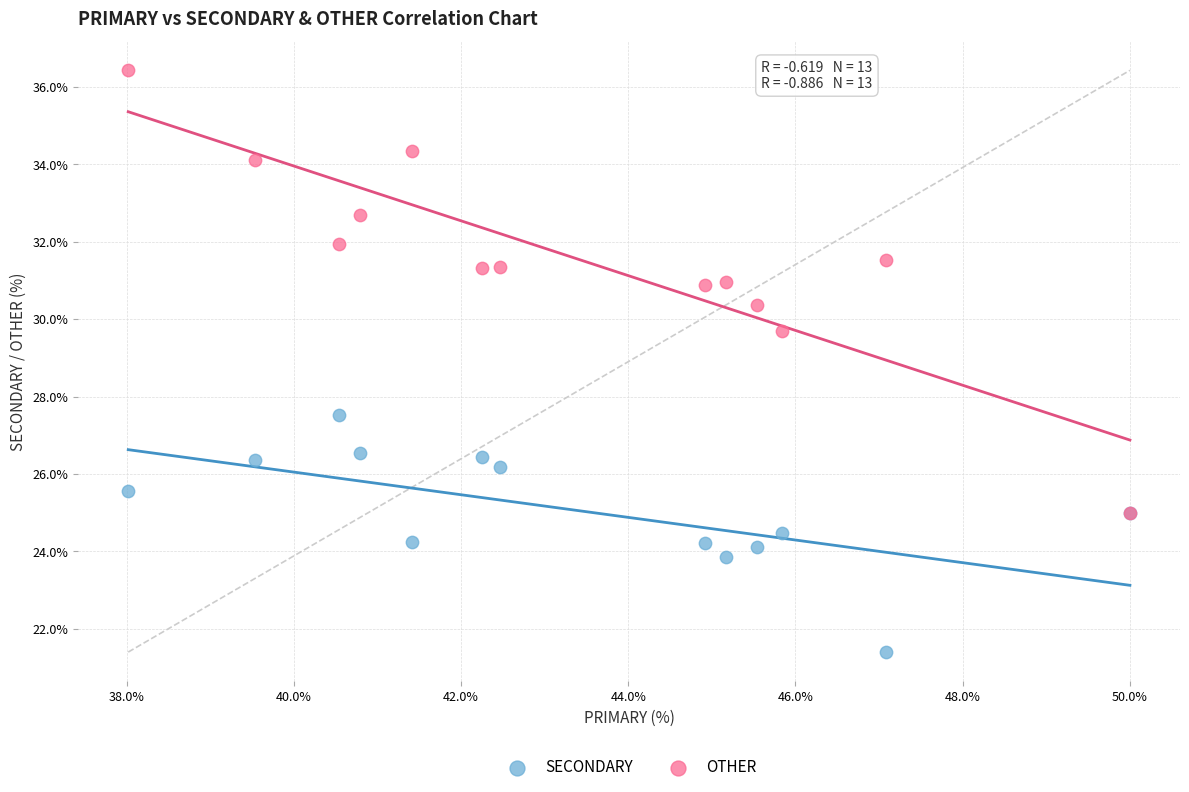

Across all series, what Y value is closest to 28?

27.5